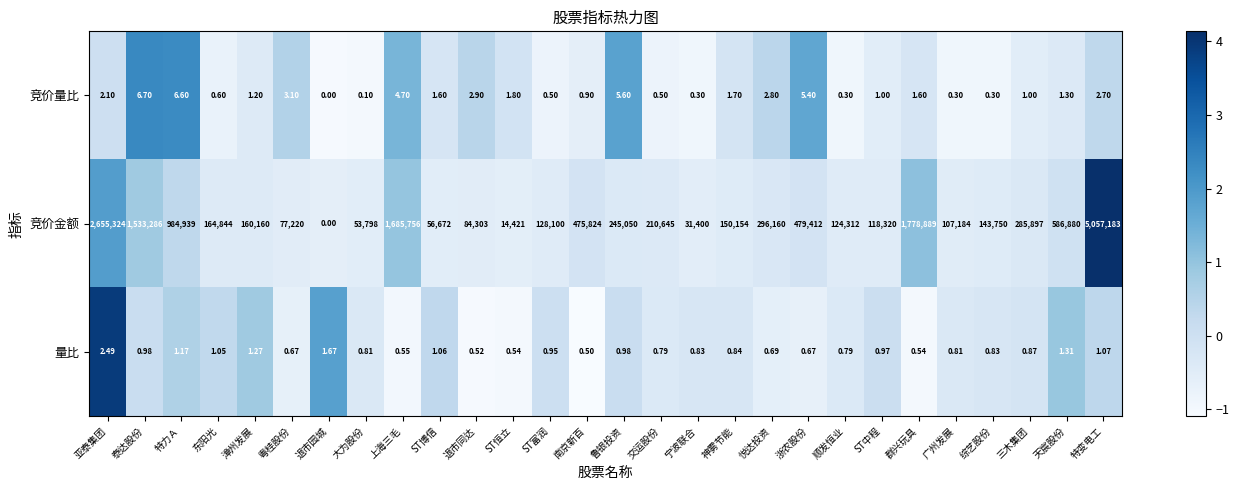

At ST富润, list the series in order from smallest to largest.

竞价量比, 量比, 竞价金额